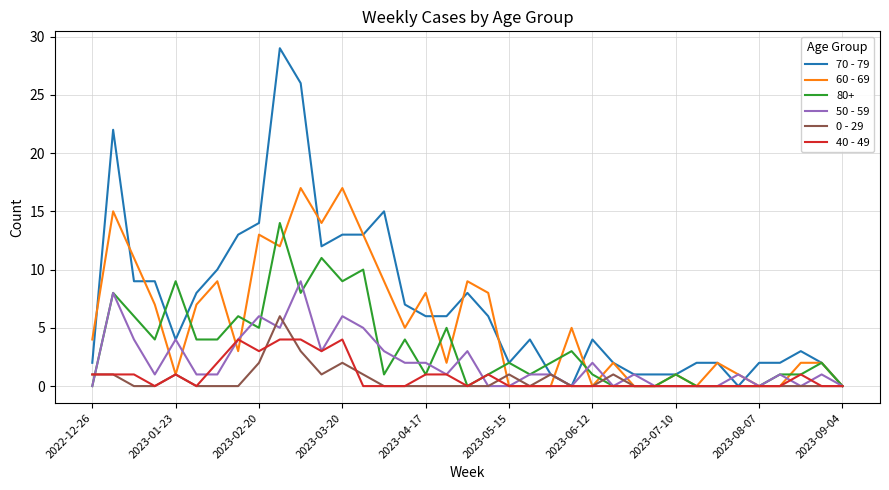

Which series has the largest range (max minus min)?

70 - 79